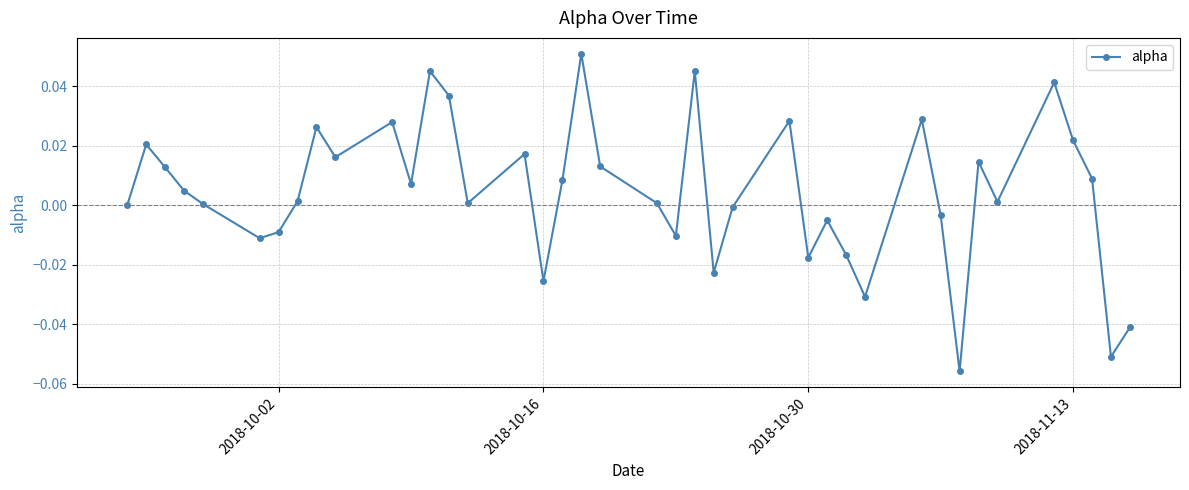

True or false: the data has more than 2 interior local peaks.

True